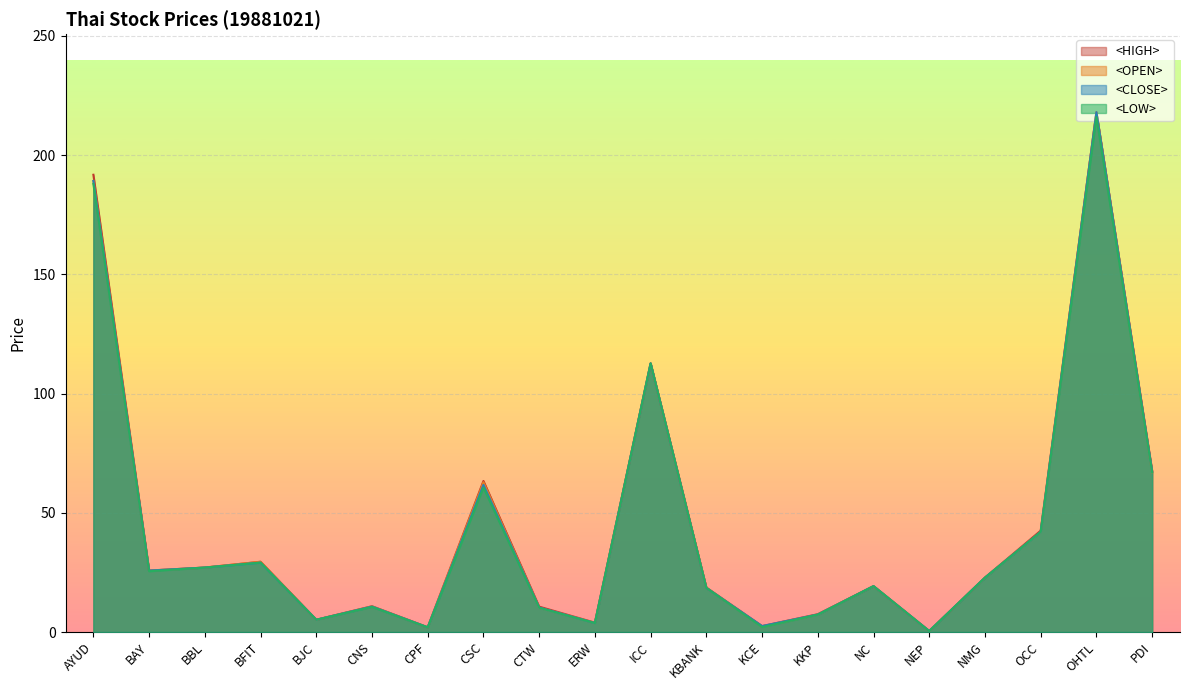

What is the average value of the <OPEN> series?

43.8